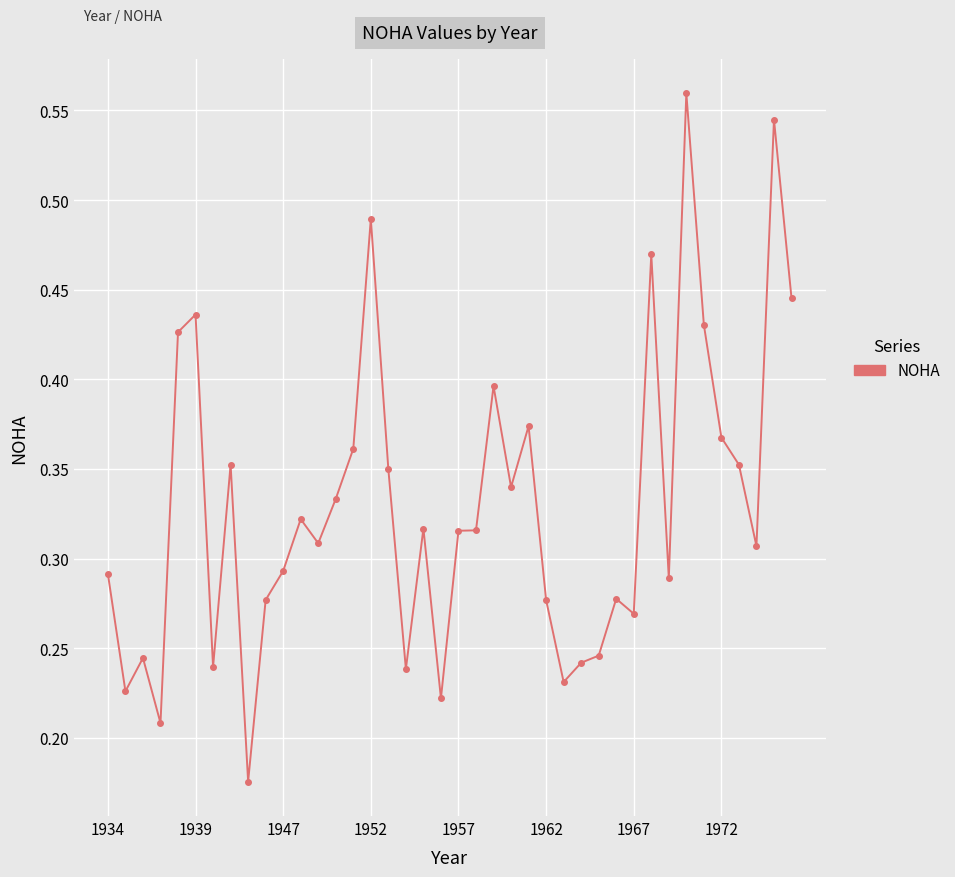

Count the values in the range 0 to 1.

40